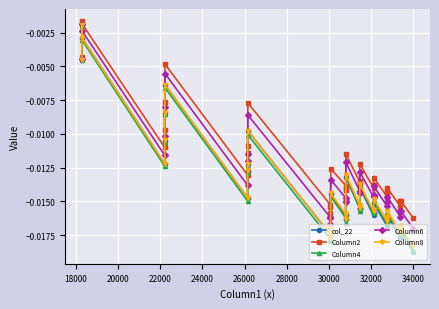

True or false: Column8 has more than 2 interior local peaks.

True